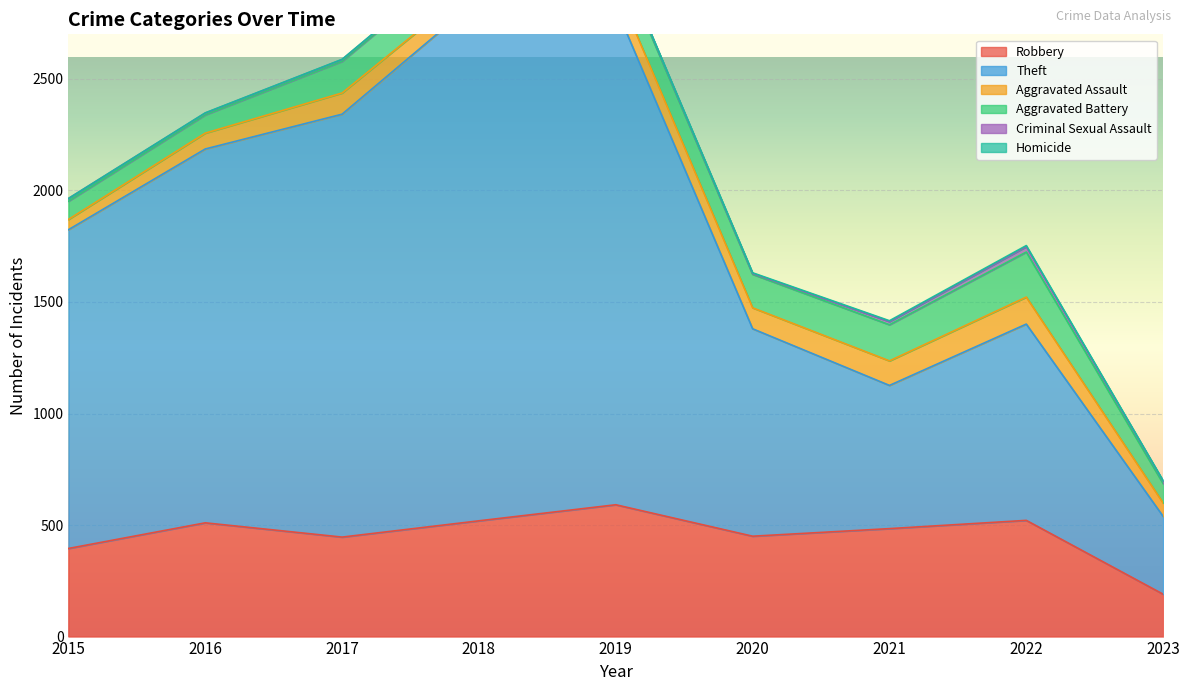

How many lines are shown in the chart?

6